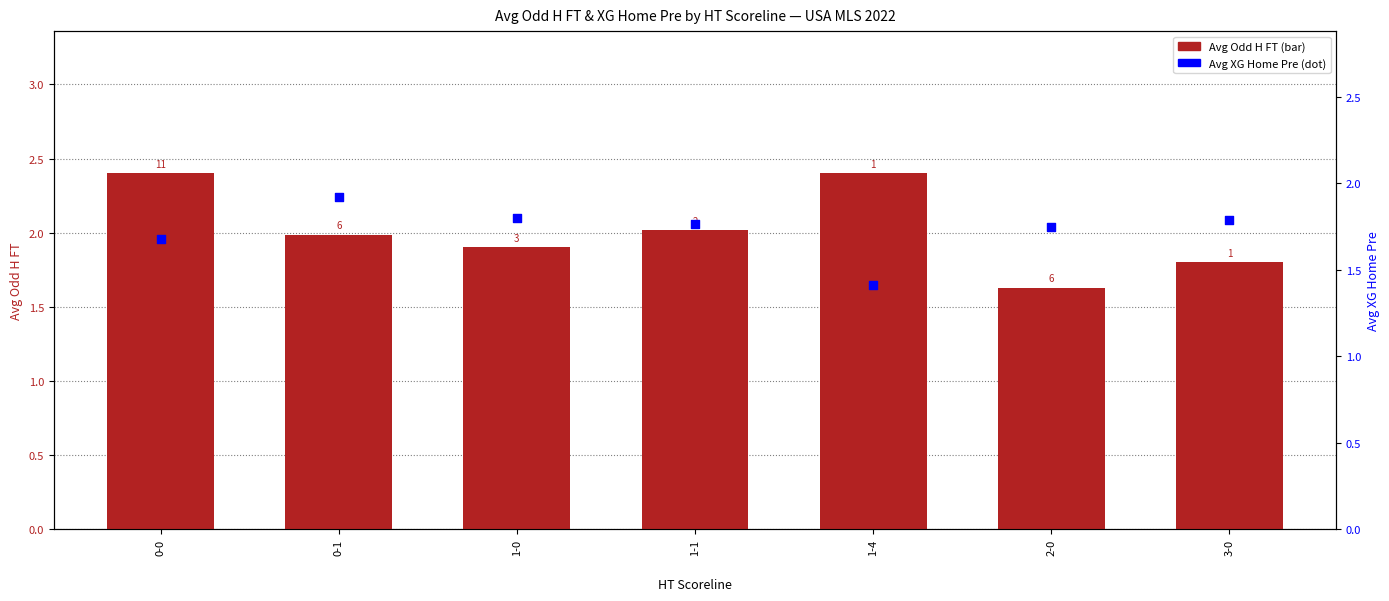

Which series has the largest total across all categories?

Avg Odd H FT